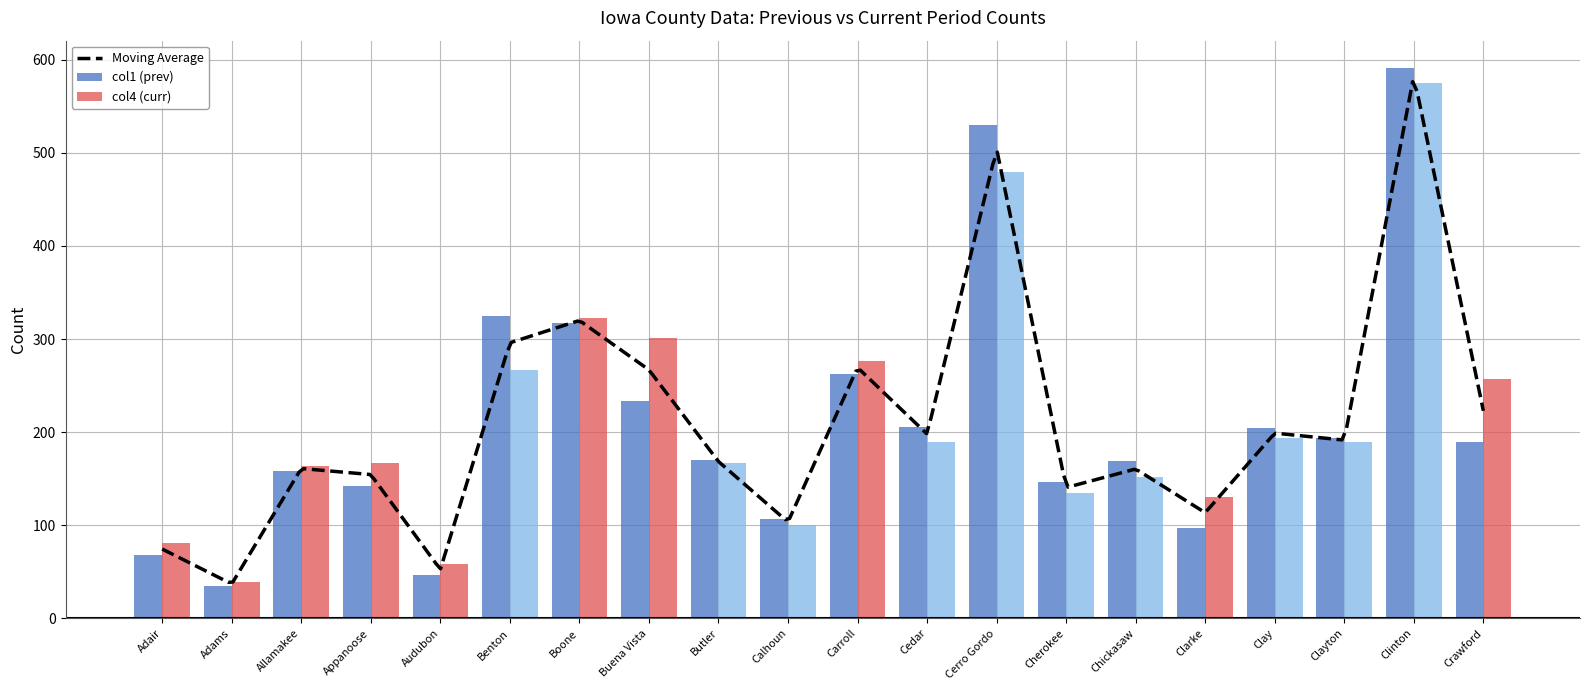

Which has a higher value, Cedar or Clay?

Cedar